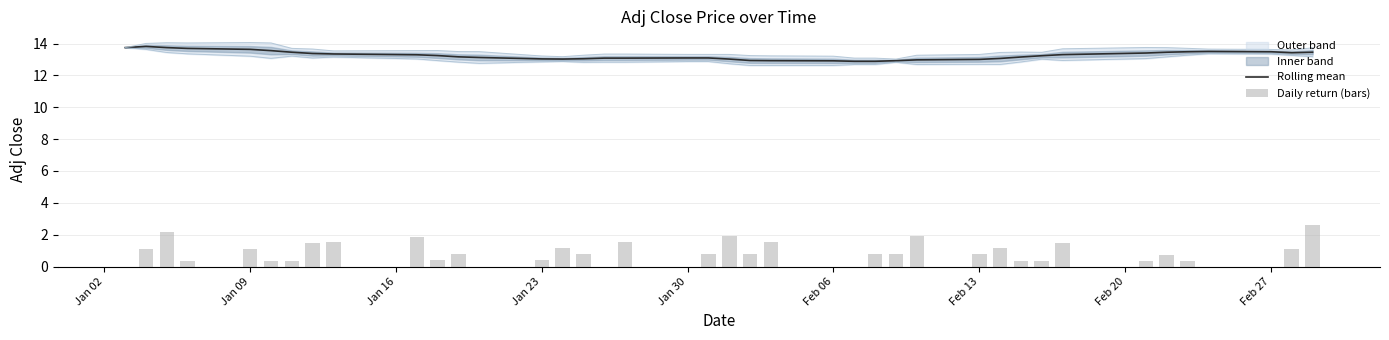

The Rolling mean series shows 13.0 at Feb 13. True or false?

True